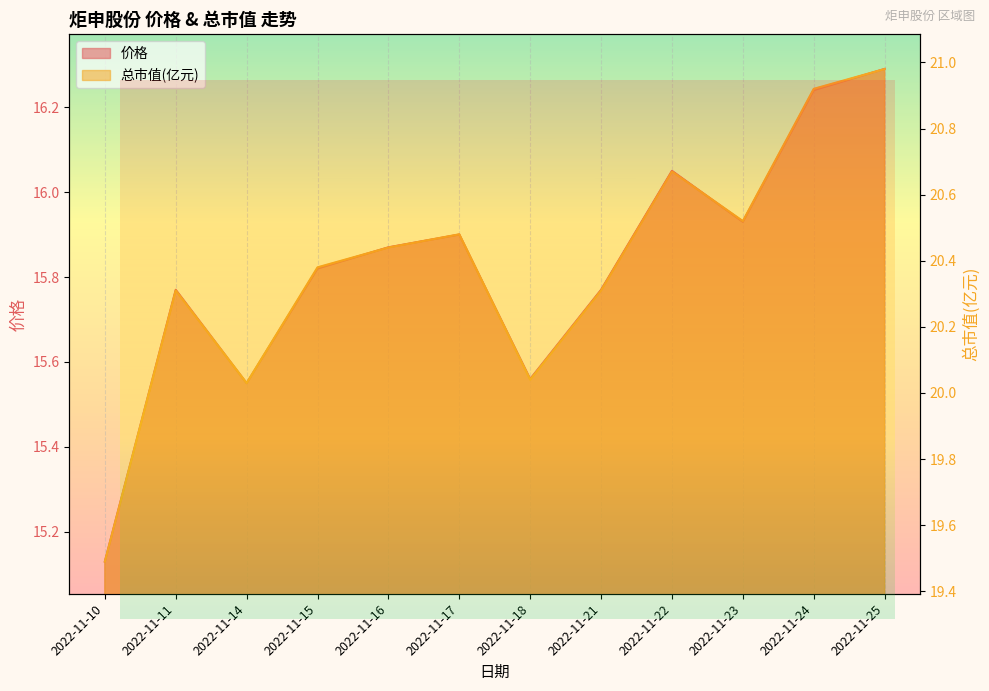

Reading left to right, extract all data points from this chart.

价格: 15.1	15.8	15.6	15.8	15.9	15.9	15.6	15.8	16.1	15.9	16.2	16.3
总市值(亿元): 19.5	20.3	20.0	20.4	20.4	20.5	20.0	20.3	20.7	20.5	20.9	21.0